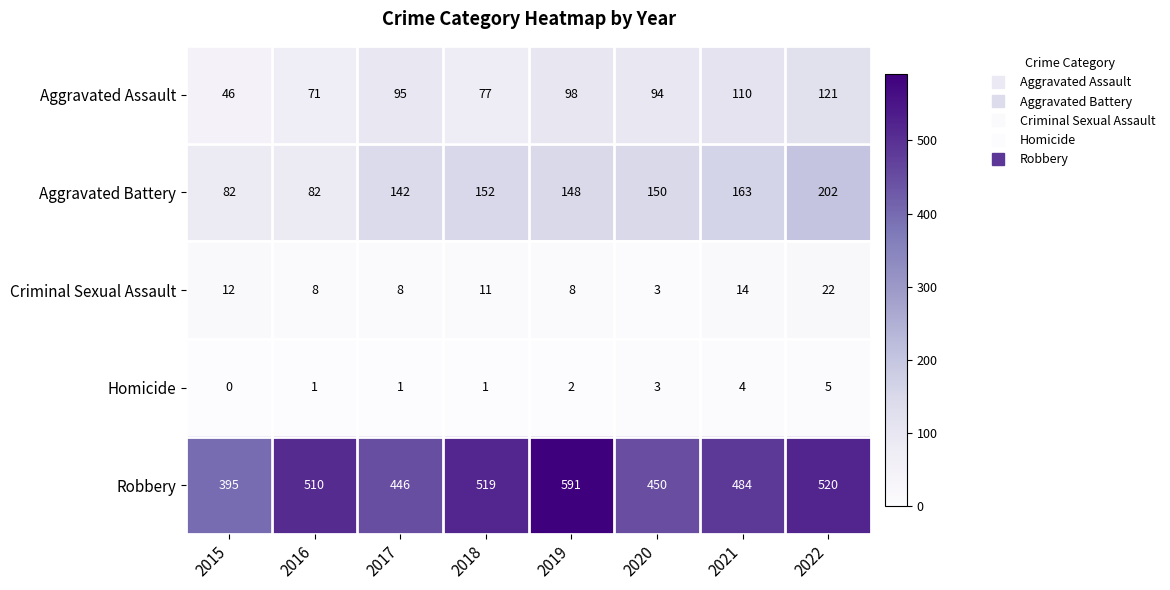

Where is Robbery nearest to the value 493?

2021